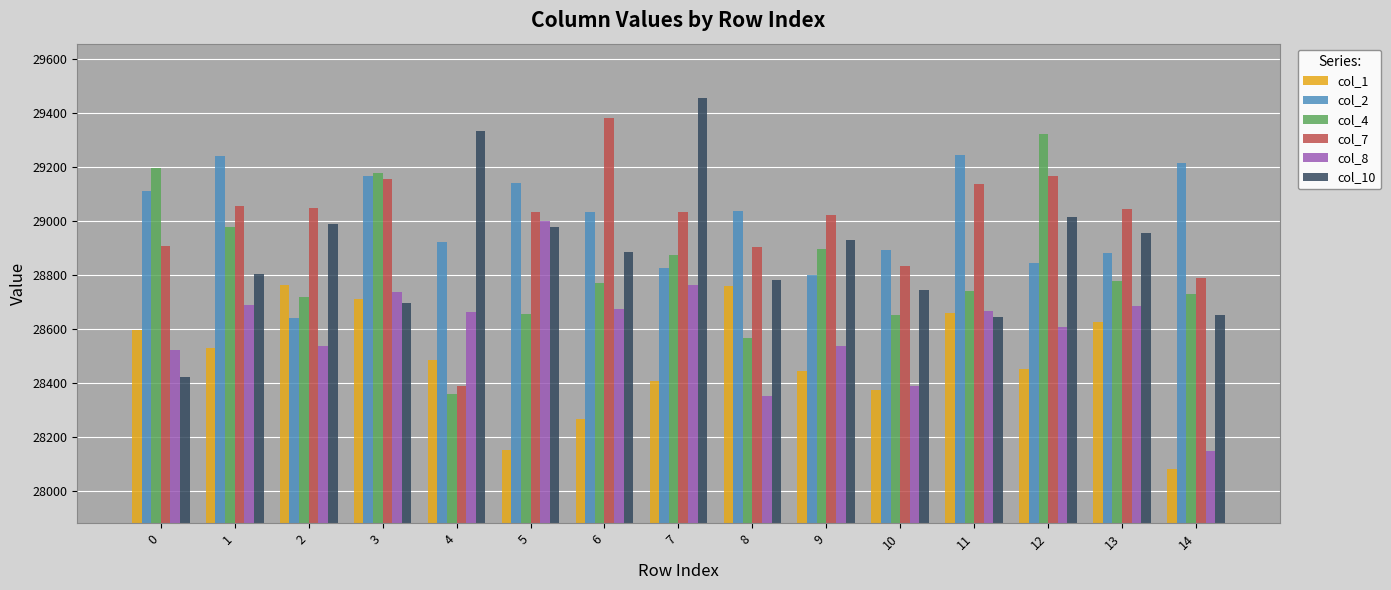

What is the total value across all series at 6?

173013